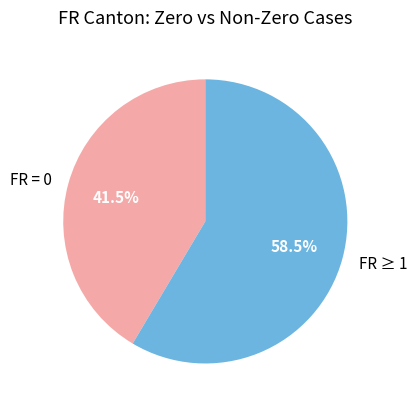

Count the number of slices in the pie.

2